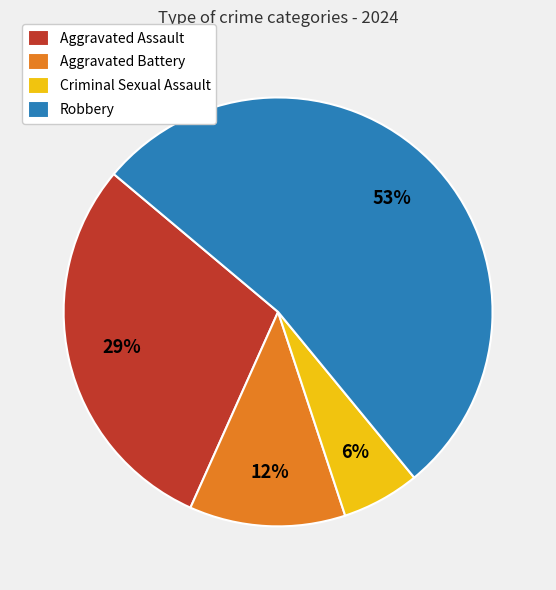

Approximately how many times larger is the value at Aggravated Battery compared to Robbery?

0.2